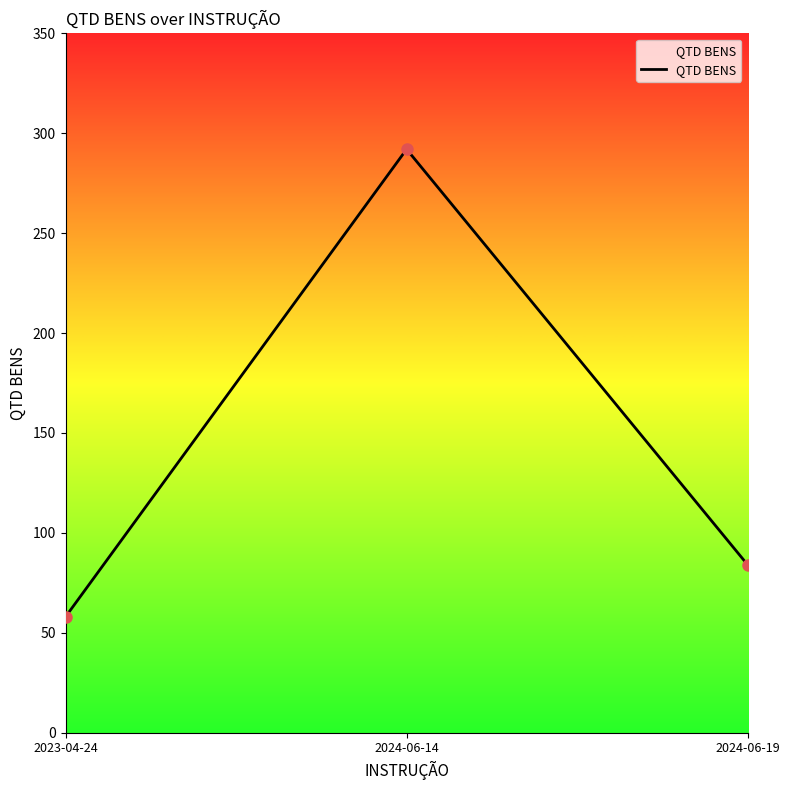

Rank the categories by value from highest to lowest.

2024-06-14, 2024-06-19, 2023-04-24